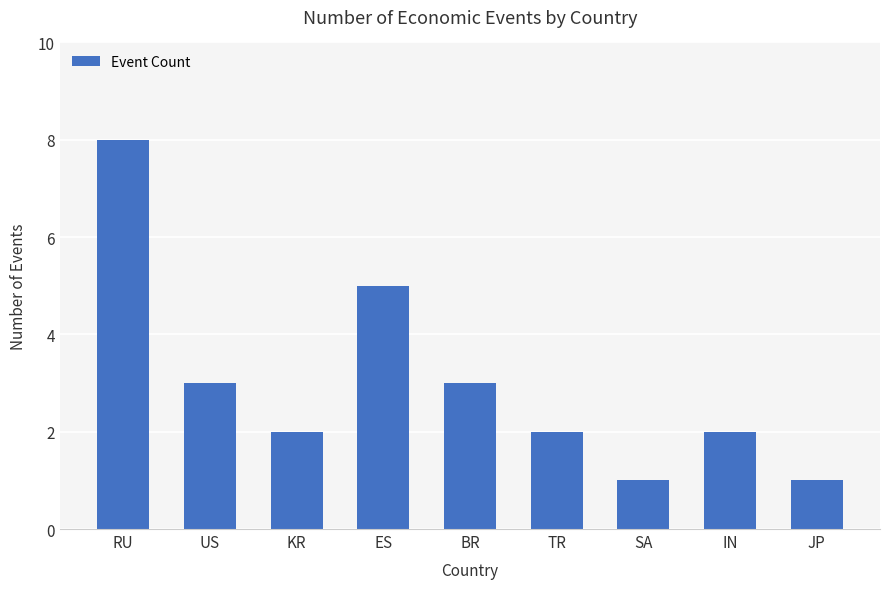

Read the value at KR.

2